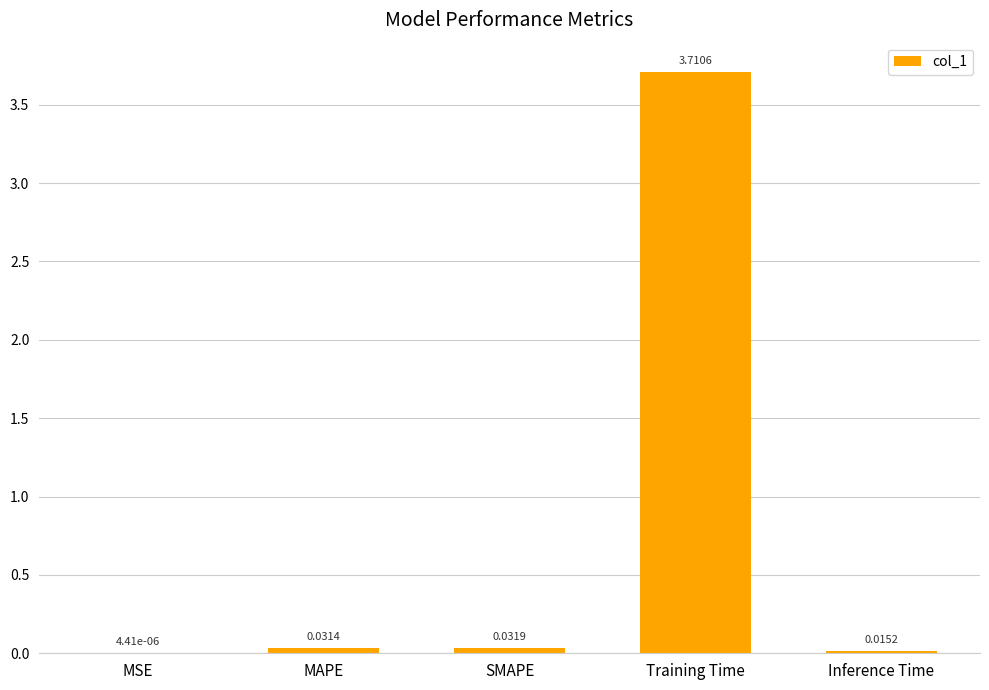

Which label corresponds to the largest value in the chart?

Training Time